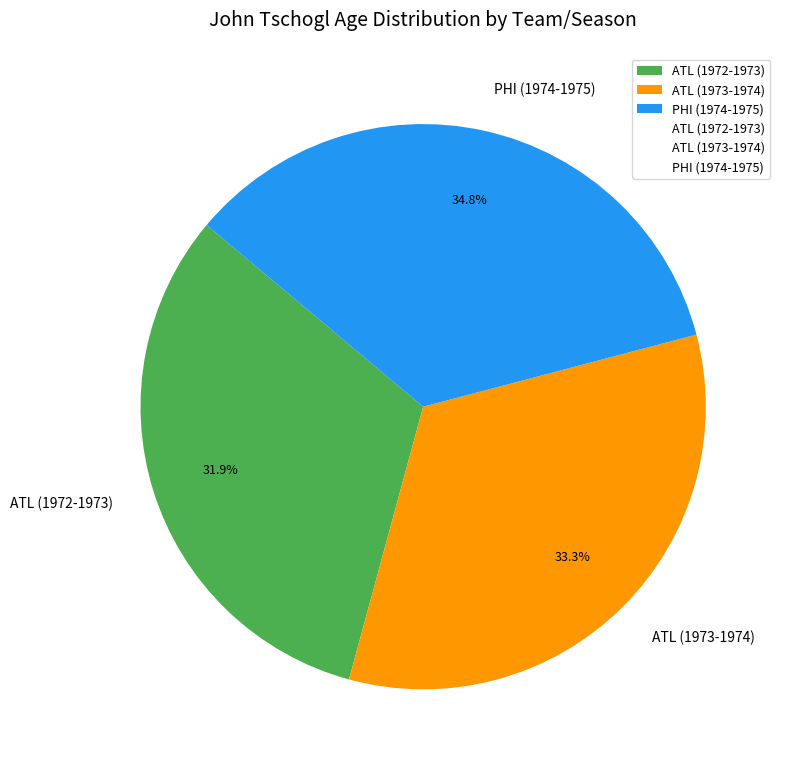

To the nearest percent, what is the combined percentage of ATL (1972-1973) and PHI (1974-1975)?

67%